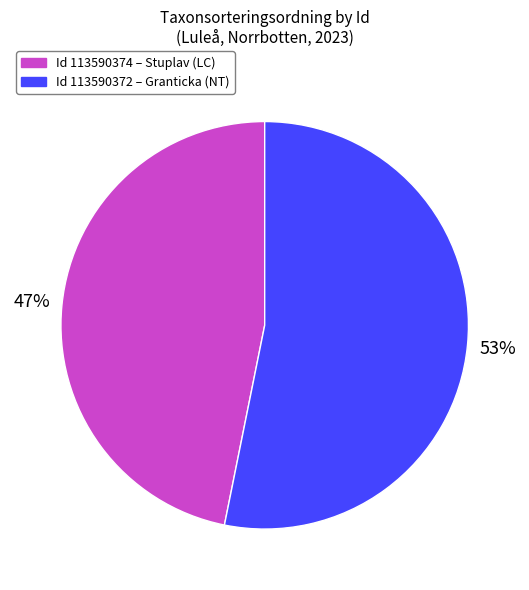

To the nearest percent, what is the average slice percentage?

50%